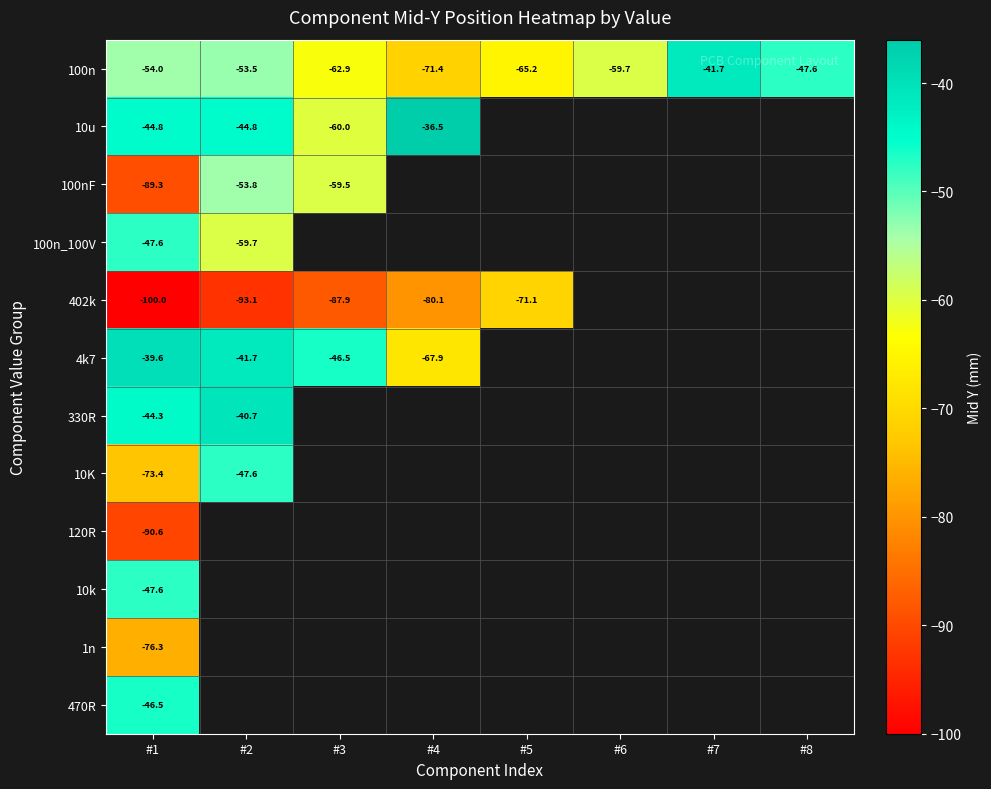

Between #3 and #5, which series saw the biggest shift?

402k